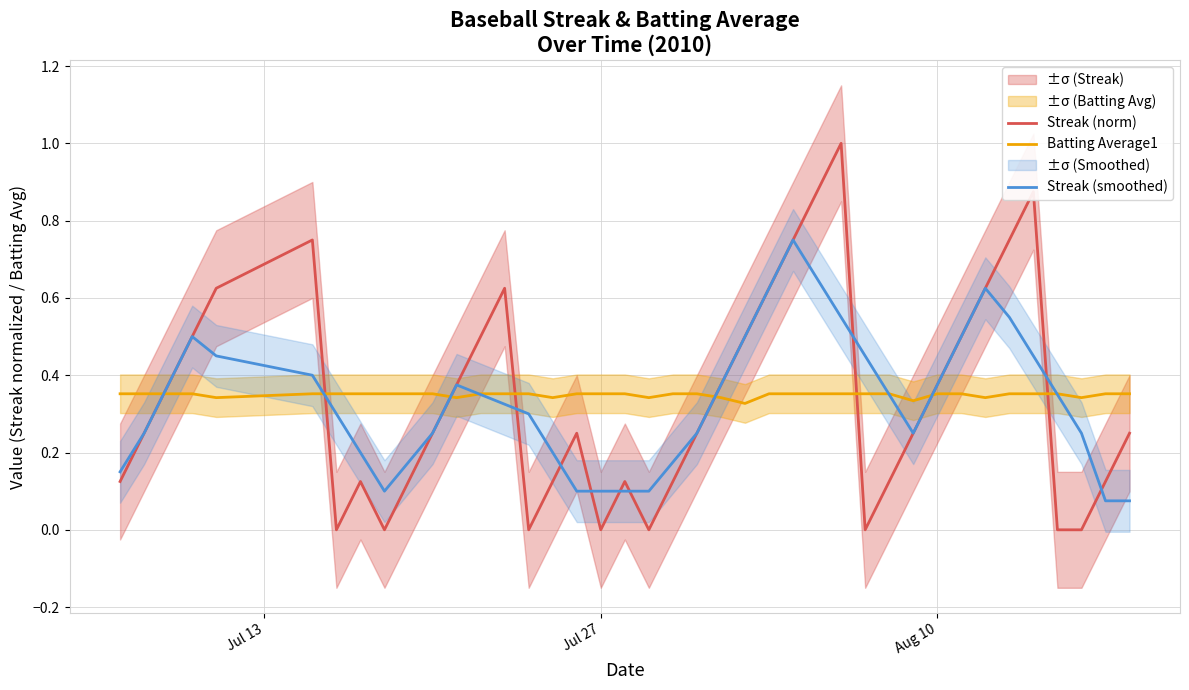

Rank the series by their maximum value, from highest to lowest.

Streak (norm), Streak (smoothed), Batting Average1